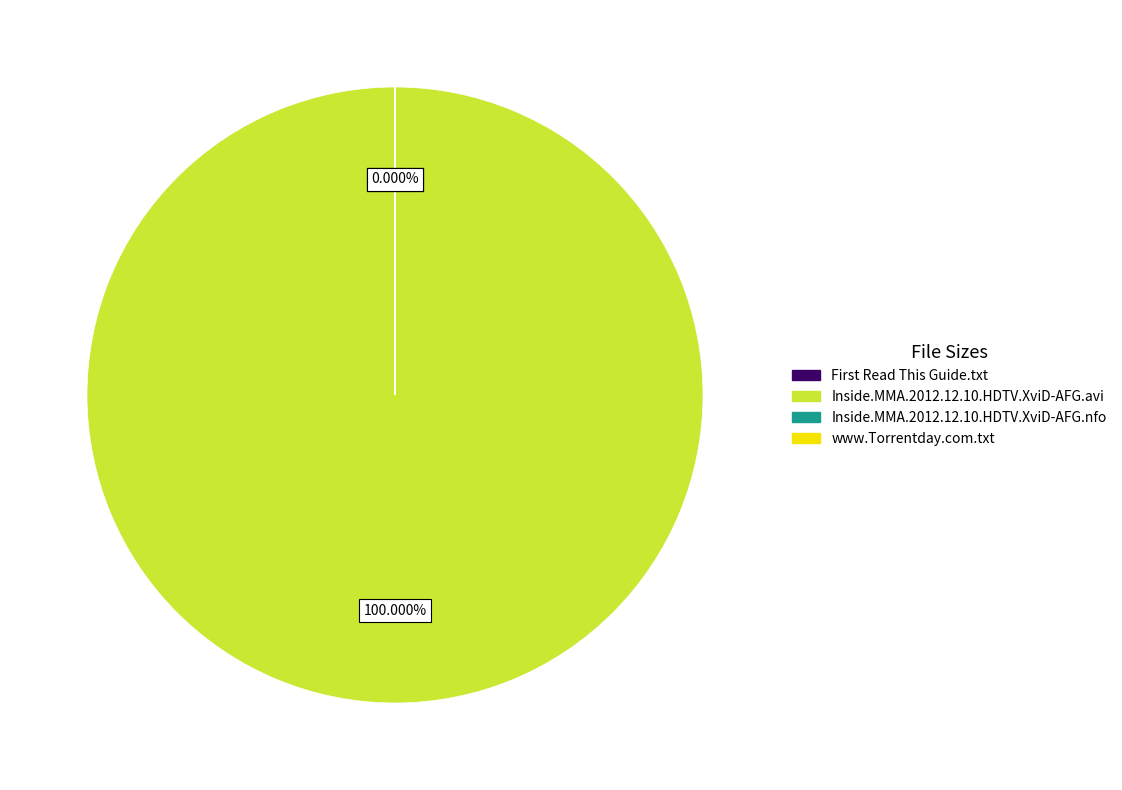

True or false: Inside.MMA.2012.12.10.HDTV.XviD-AFG.nfo accounts for 1% of the total.

False